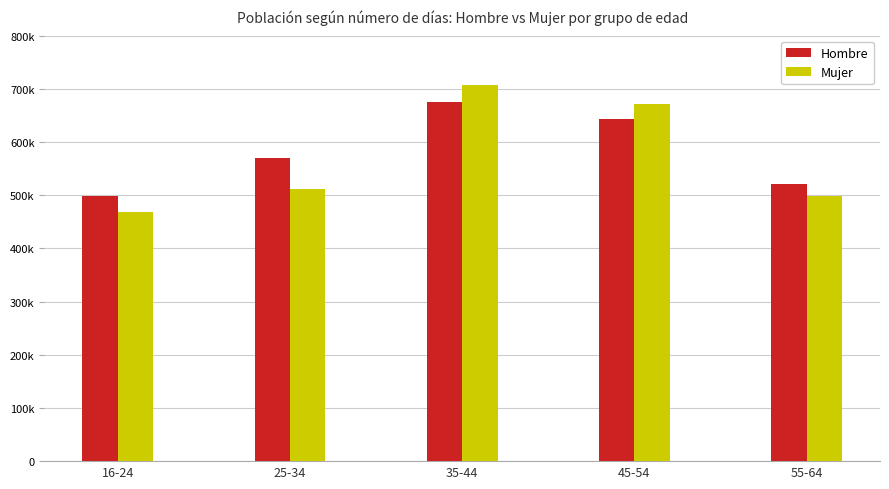

What is the approximate value of Hombre at 35-44, to the nearest 10?

675440